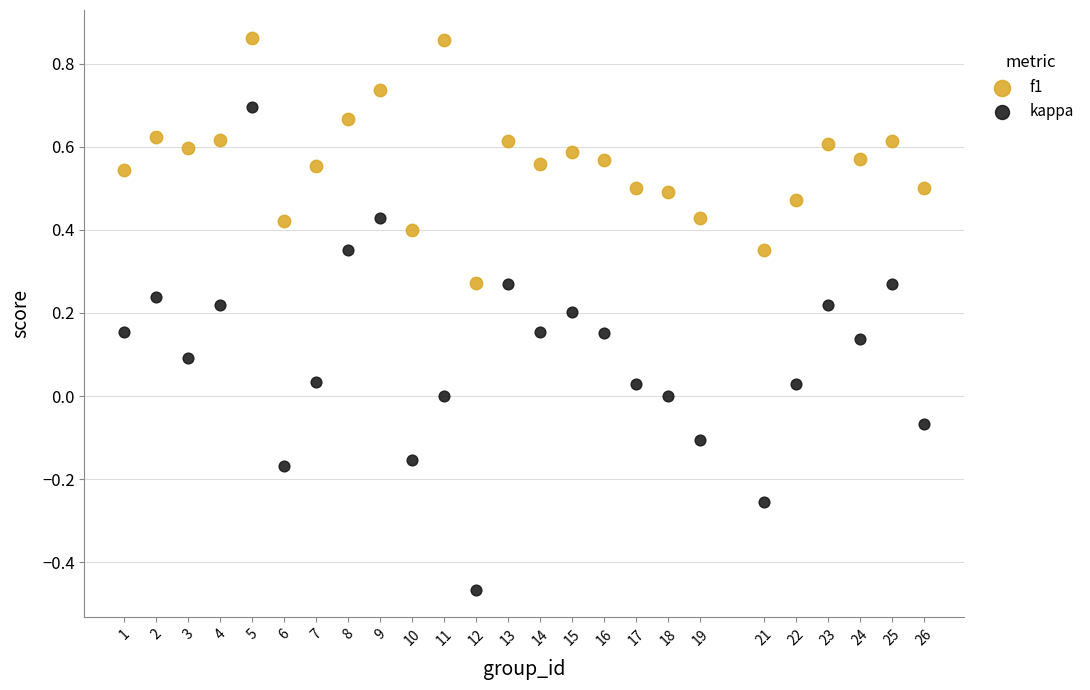

Across all data points, what is the range of Y values (max minus min)?

1.3